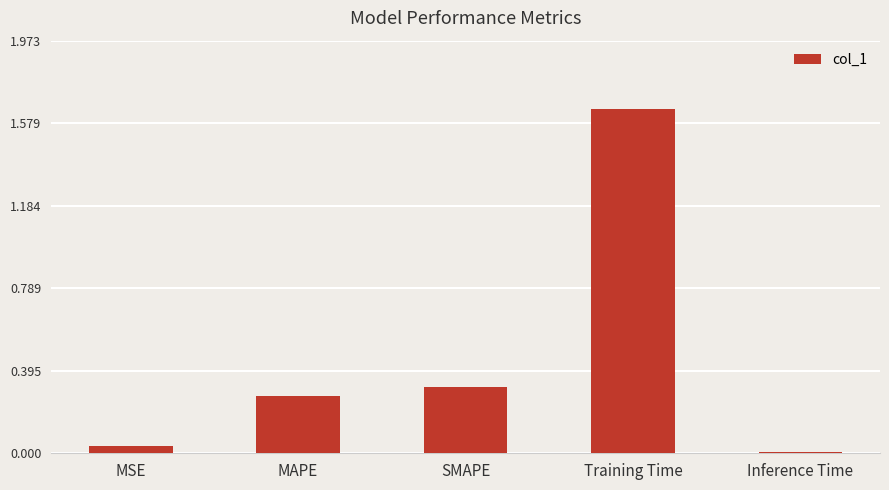

What is the sum of the values at Training Time and SMAPE?

2.0